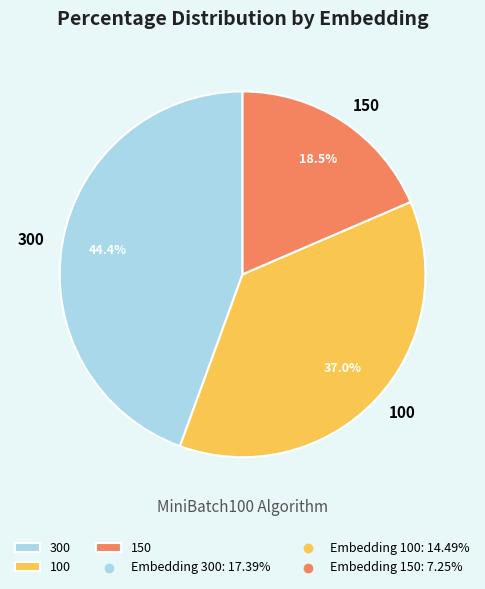

Which has a higher value, 100 or 300?

300